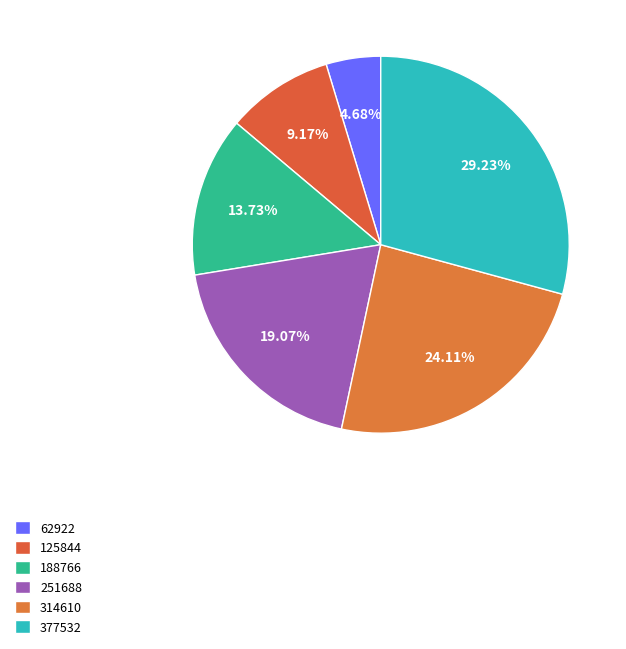

How many slices are in this pie chart?

6